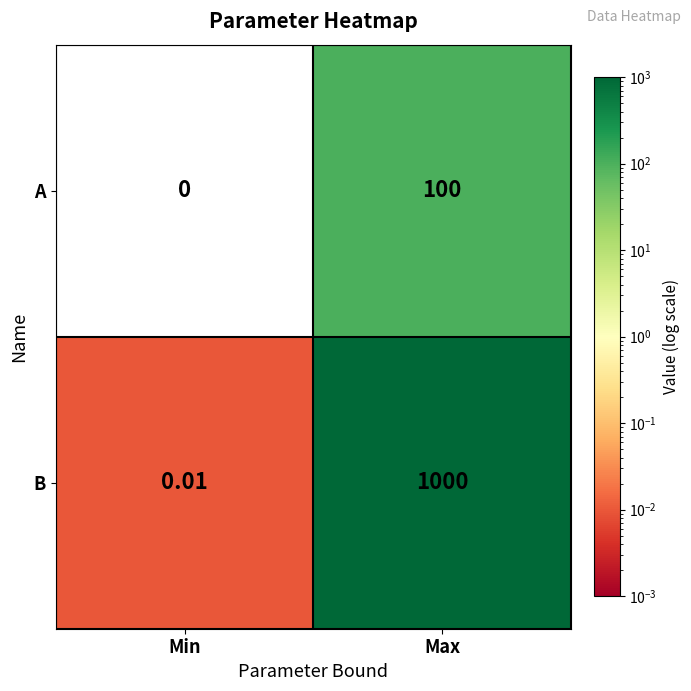

How many categories are shown in the chart?

2